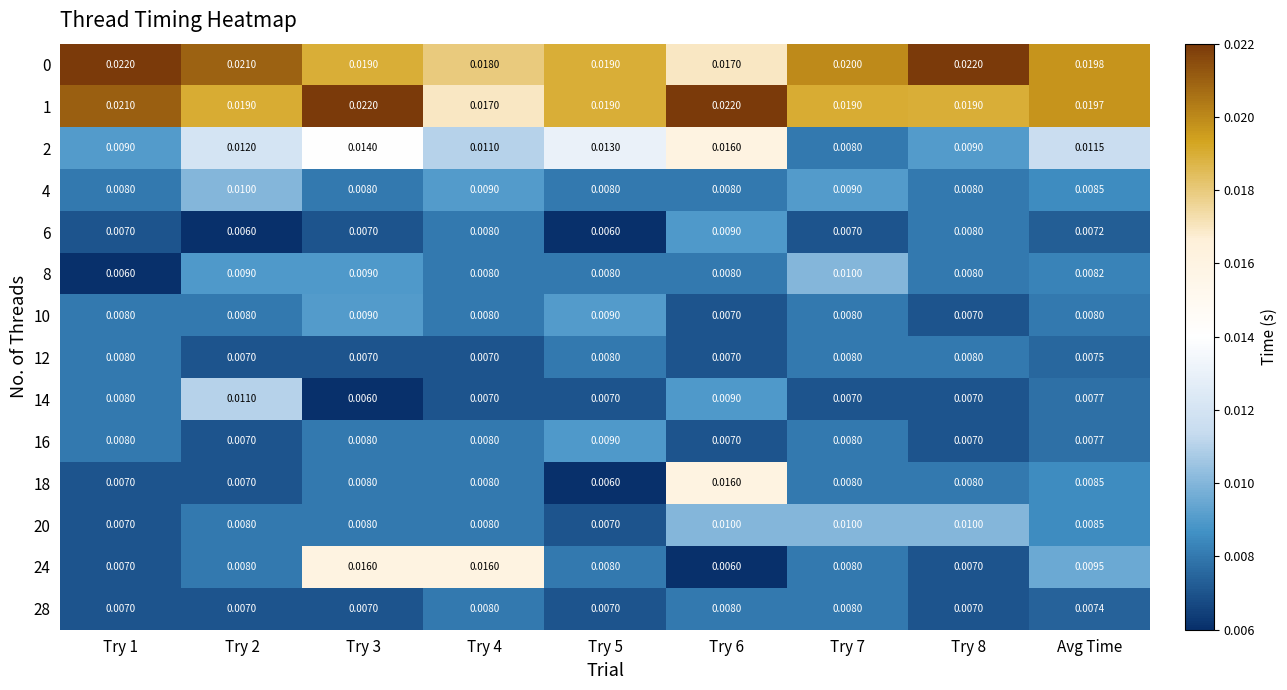

Is the value of 20 at Try 7 greater than the value of 16 at Try 3?

Yes